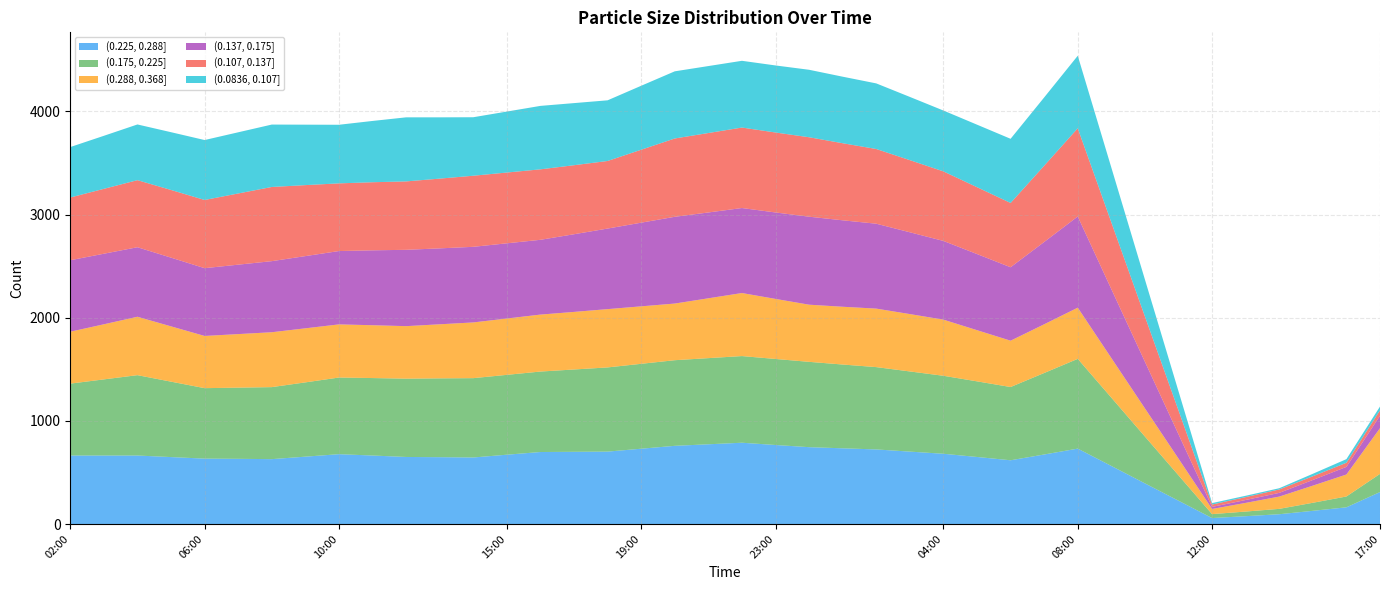

Reading right to left, what are all the values shown in this chart?

(0.225, 0.288]: 17:00=310	16:00=162	15:00=128	14:00=95	13:00=76	12:00=58	11:00=226	10:00=394	09:00=563	08:00=731	07:00=674	06:00=618	05:00=650	04:00=681	03:00=702	02:00=723	01:00=734	00:00=745	23:00=766	22:00=788	21:00=773	20:00=758	19:00=730	18:00=702	17:00=700	16:00=698	15:00=672	14:00=645	13:00=648	12:00=650	11:00=664	10:00=677	09:00=653	08:00=629	07:00=632	06:00=634	05:00=649	04:00=664	03:00=664	02:00=664
(0.175, 0.225]: 17:00=176	16:00=105	15:00=78	14:00=52	13:00=45	12:00=38	11:00=246	10:00=454	09:00=662	08:00=870	07:00=790	06:00=710	05:00=733	04:00=756	03:00=777	02:00=798	01:00=812	00:00=827	23:00=834	22:00=840	21:00=835	20:00=830	19:00=823	18:00=816	17:00=798	16:00=780	15:00=774	14:00=769	13:00=764	12:00=759	11:00=751	10:00=743	09:00=720	08:00=698	07:00=690	06:00=683	05:00=731	04:00=779	03:00=738	02:00=697
(0.288, 0.368]: 17:00=443	16:00=213	15:00=166	14:00=119	13:00=84	12:00=50	11:00=162	10:00=273	09:00=384	08:00=496	07:00=472	06:00=449	05:00=496	04:00=544	03:00=556	02:00=567	01:00=560	00:00=554	23:00=582	22:00=611	21:00=580	20:00=549	19:00=557	18:00=565	17:00=558	16:00=552	15:00=546	14:00=540	13:00=524	12:00=509	11:00=512	10:00=515	09:00=524	08:00=532	07:00=519	06:00=506	05:00=536	04:00=566	03:00=534	02:00=503
(0.137, 0.175]: 17:00=121	16:00=74	15:00=55	14:00=36	13:00=28	12:00=20	11:00=236	10:00=452	09:00=668	08:00=884	07:00=798	06:00=712	05:00=738	04:00=763	03:00=793	02:00=823	01:00=838	00:00=853	23:00=838	22:00=824	21:00=832	20:00=841	19:00=811	18:00=781	17:00=753	16:00=725	15:00=729	14:00=733	13:00=736	12:00=740	11:00=726	10:00=711	09:00=700	08:00=689	07:00=673	06:00=657	05:00=666	04:00=674	03:00=684	02:00=693
(0.107, 0.137]: 17:00=52	16:00=40	15:00=36	14:00=33	13:00=28	12:00=23	11:00=231	10:00=439	09:00=647	08:00=855	07:00=739	06:00=623	05:00=648	04:00=674	03:00=699	02:00=724	01:00=747	00:00=770	23:00=775	22:00=780	21:00=770	20:00=759	19:00=707	18:00=655	17:00=669	16:00=683	15:00=686	14:00=689	13:00=676	12:00=663	11:00=660	10:00=656	09:00=688	08:00=719	07:00=690	06:00=661	05:00=656	04:00=650	03:00=629	02:00=608
(0.0836, 0.107]: 17:00=37	16:00=35	15:00=24	14:00=12	13:00=13	12:00=14	11:00=186	10:00=358	09:00=531	08:00=703	07:00=662	06:00=622	05:00=606	04:00=590	03:00=613	02:00=636	01:00=645	00:00=654	23:00=650	22:00=647	21:00=649	20:00=651	19:00=620	18:00=588	17:00=602	16:00=615	15:00=591	14:00=567	13:00=594	12:00=621	11:00=594	10:00=568	09:00=586	08:00=605	07:00=593	06:00=581	05:00=560	04:00=540	03:00=514	02:00=489